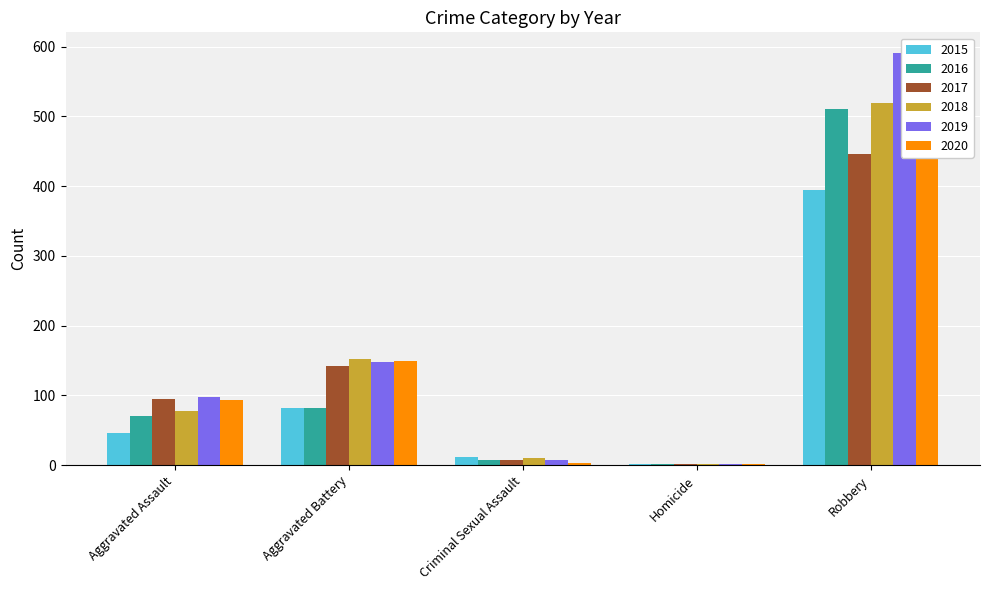

Which series has the largest range (max minus min)?

2019